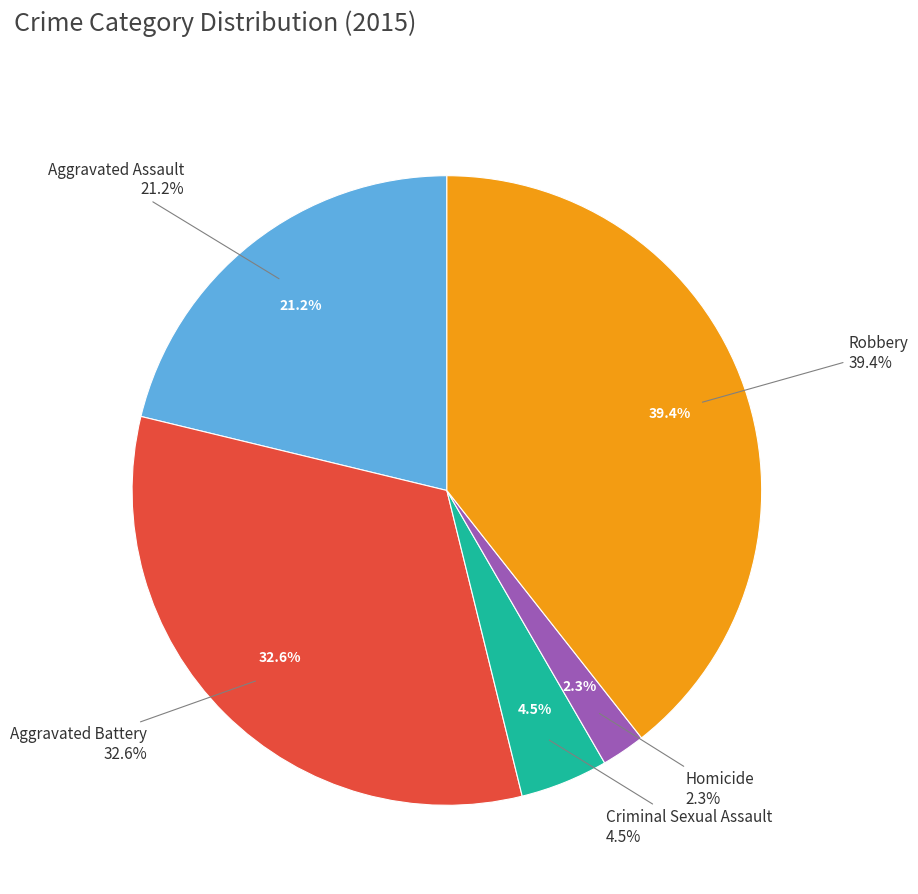

Which category has the biggest portion of the pie?

Robbery